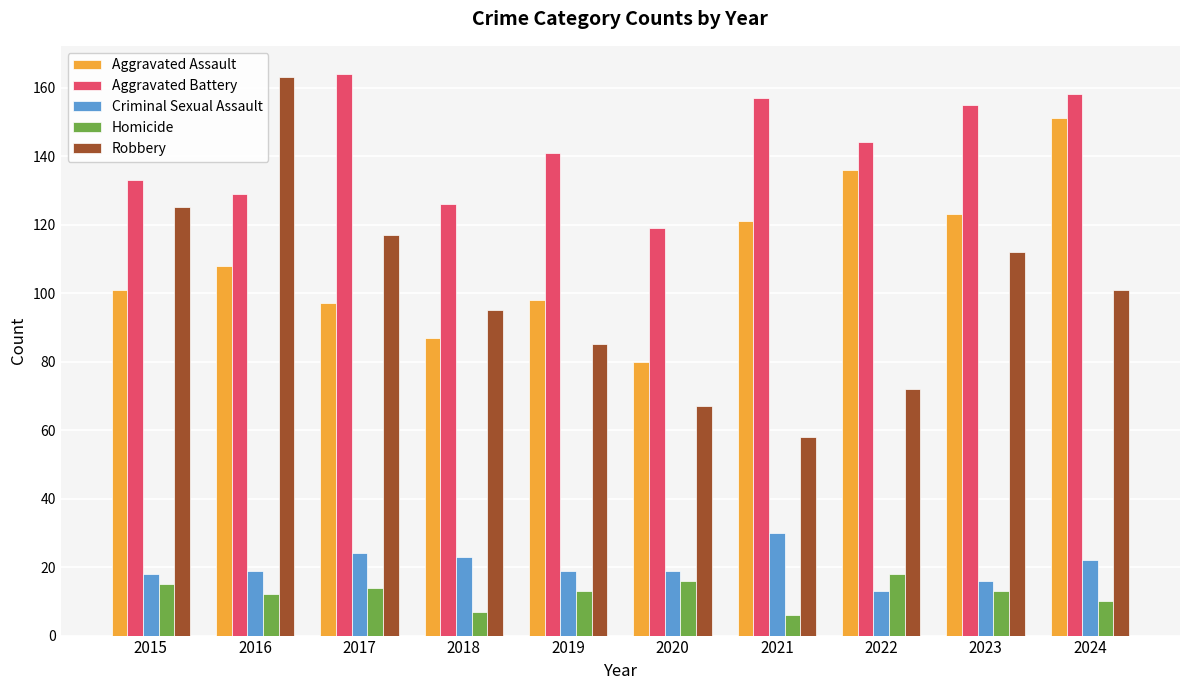

At how many categories does at least one series exceed 82?

10